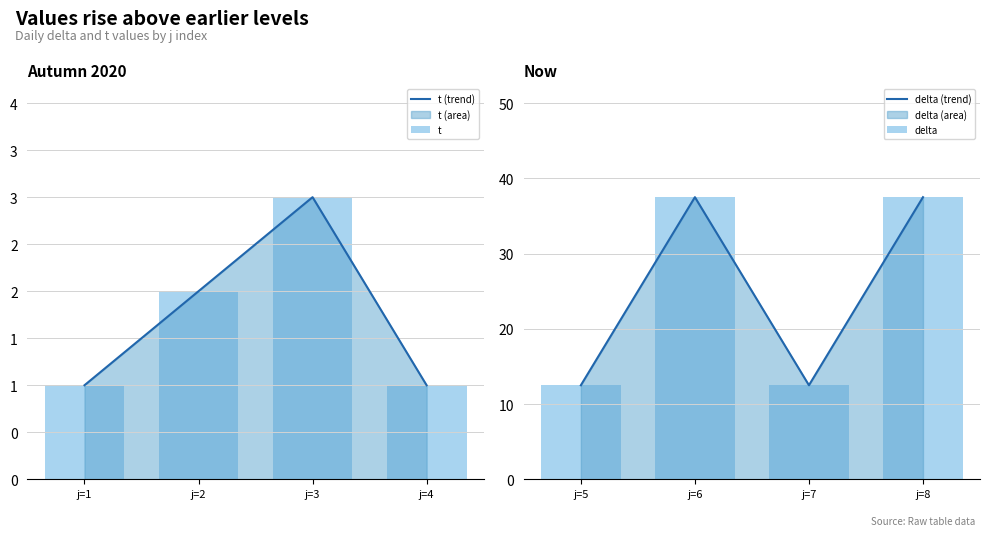

What is the difference between the second highest and minimum values in the t series?

1.0